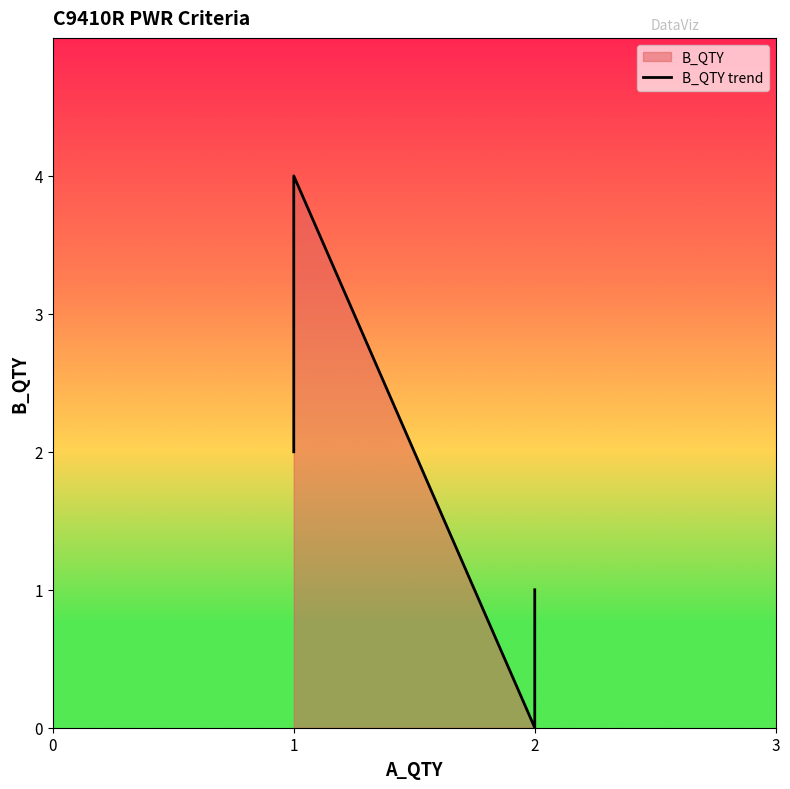

Count the number of data series in this chart.

1